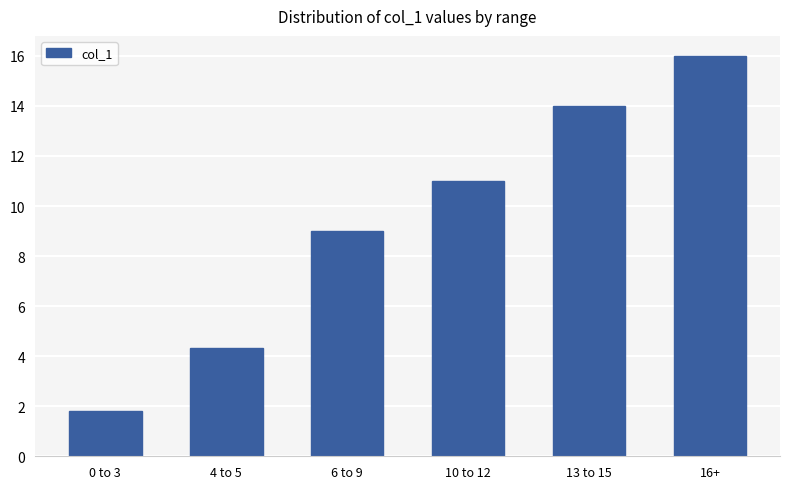

What is the value of the 1st bar from the left?

1.8